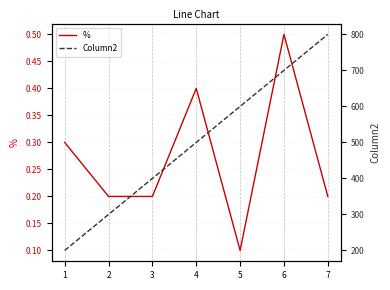

What is the total value across all series at 4?

500.4